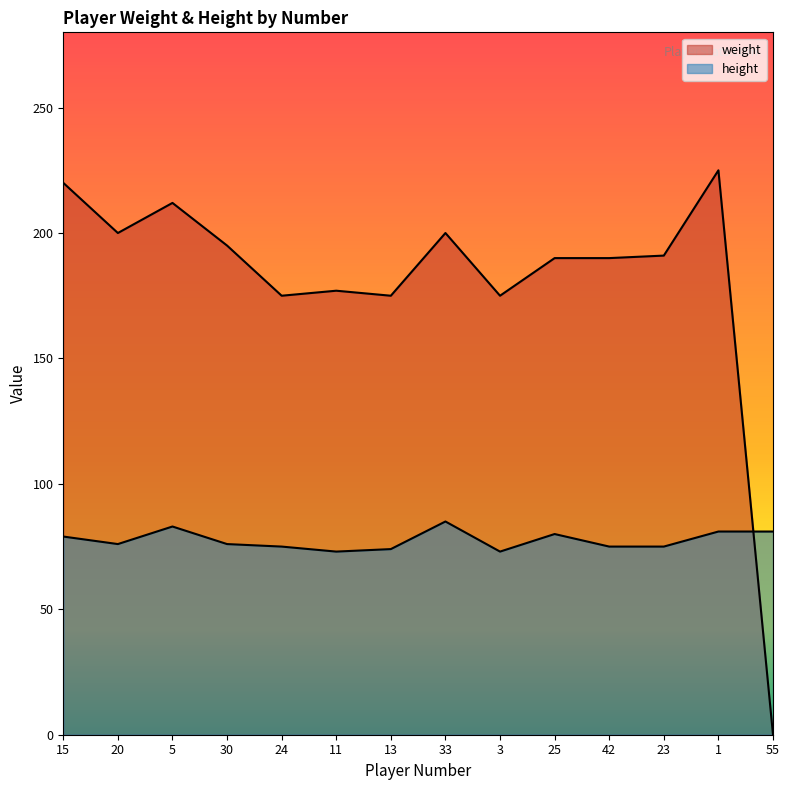

At 25, list the series in order from smallest to largest.

height, weight